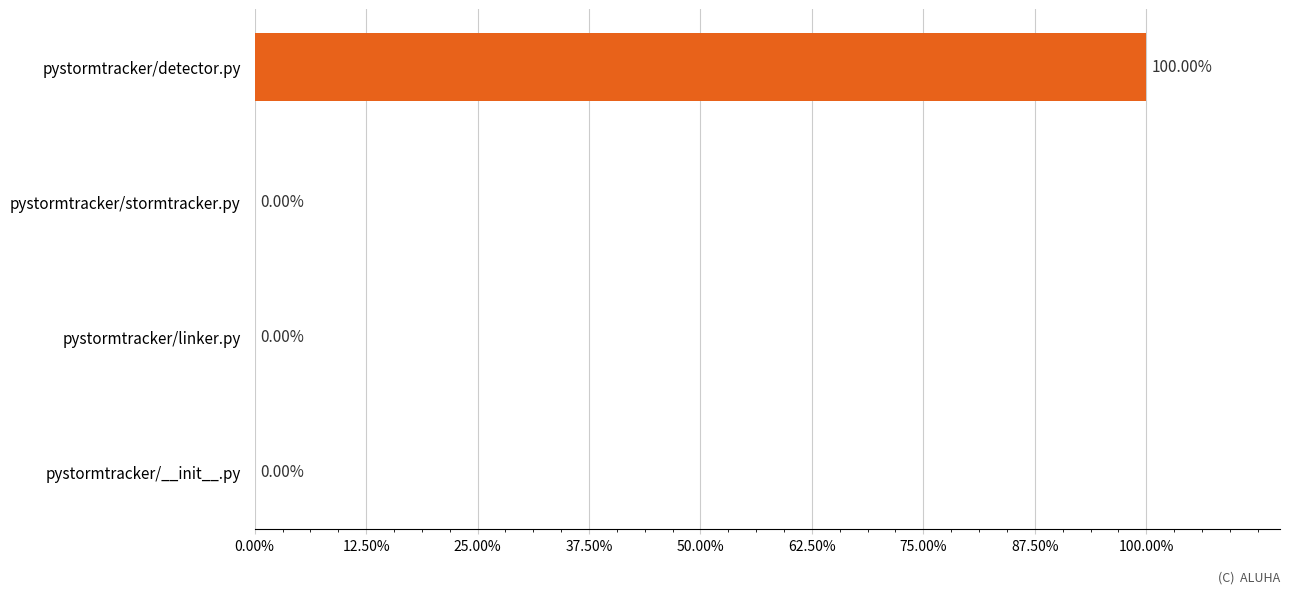

How many series are shown in this chart?

1